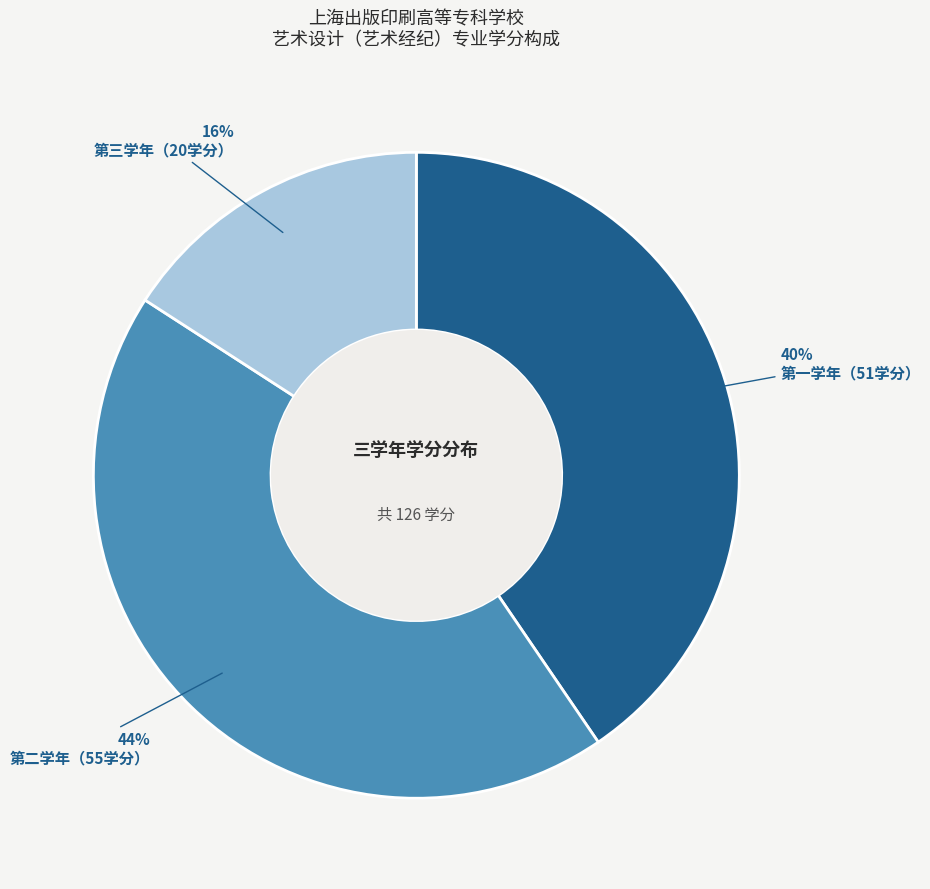

Is there any slice that represents more than half of the pie?

No